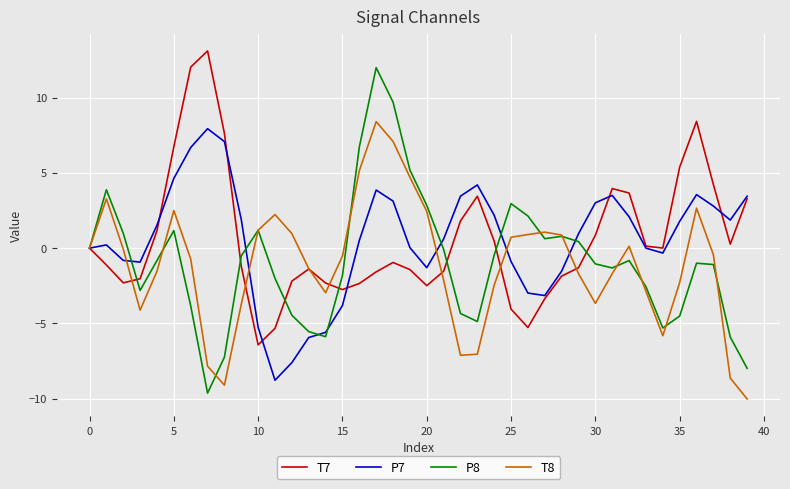

What is the greatest value displayed?

13.1